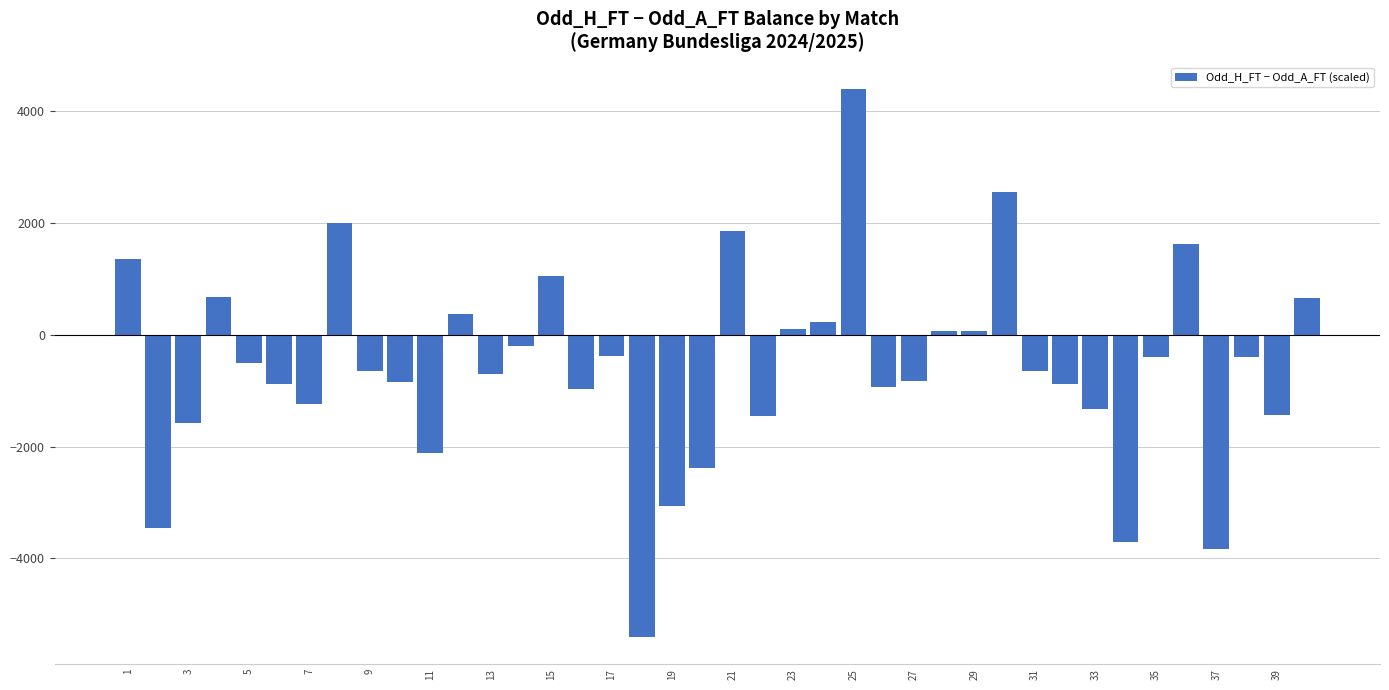

What is the minimum value shown in the chart?

-5400.0